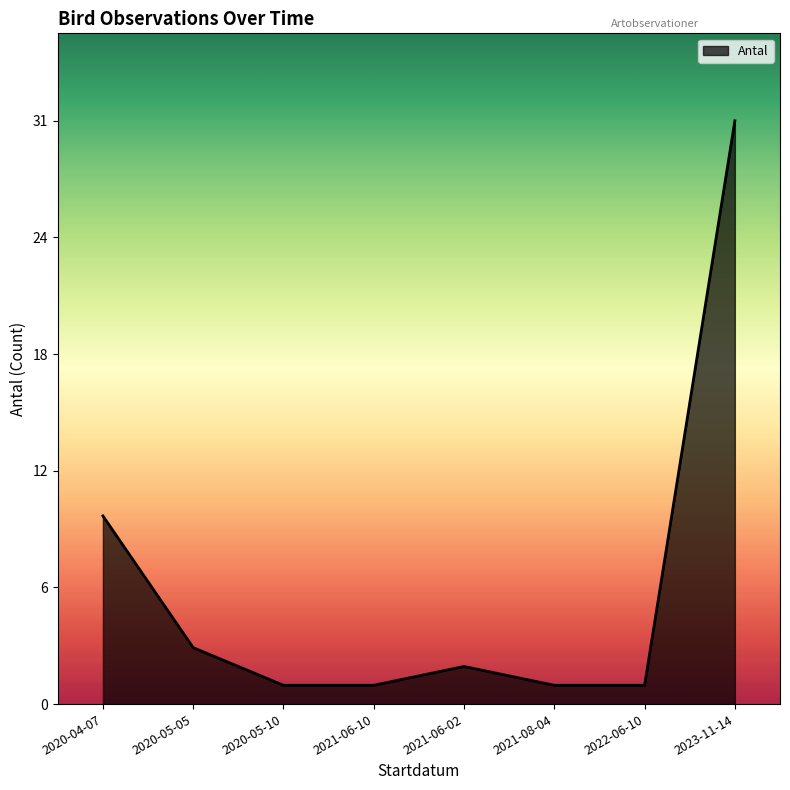

Does the chart display data point markers on the line(s)?

No